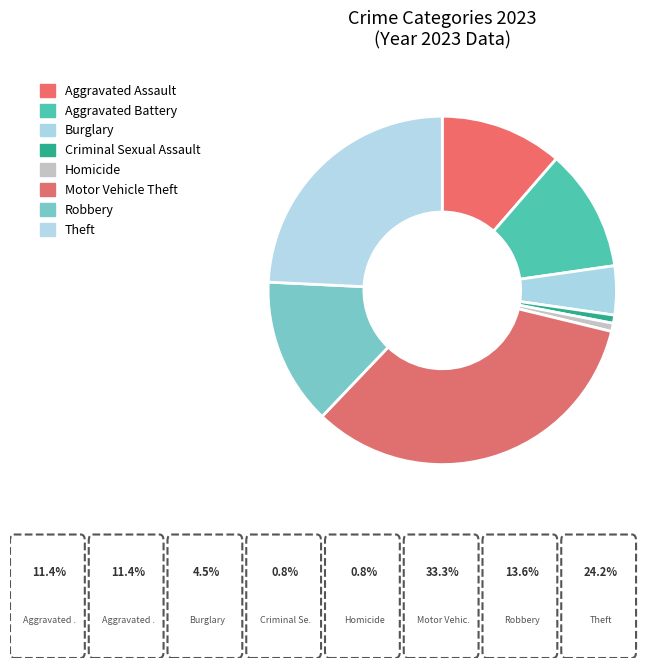

Which slice is the largest?

Motor Vehicle Theft